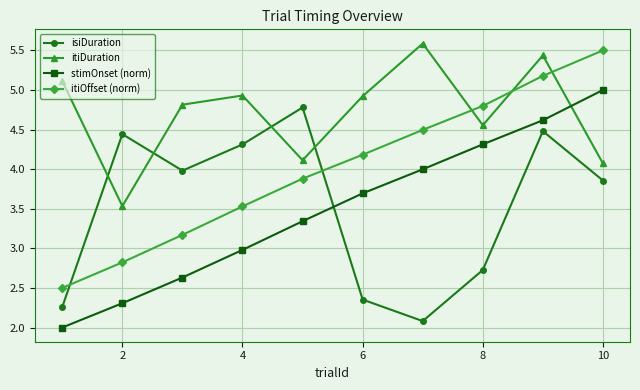

Which series has the largest total across all categories?

itiDuration